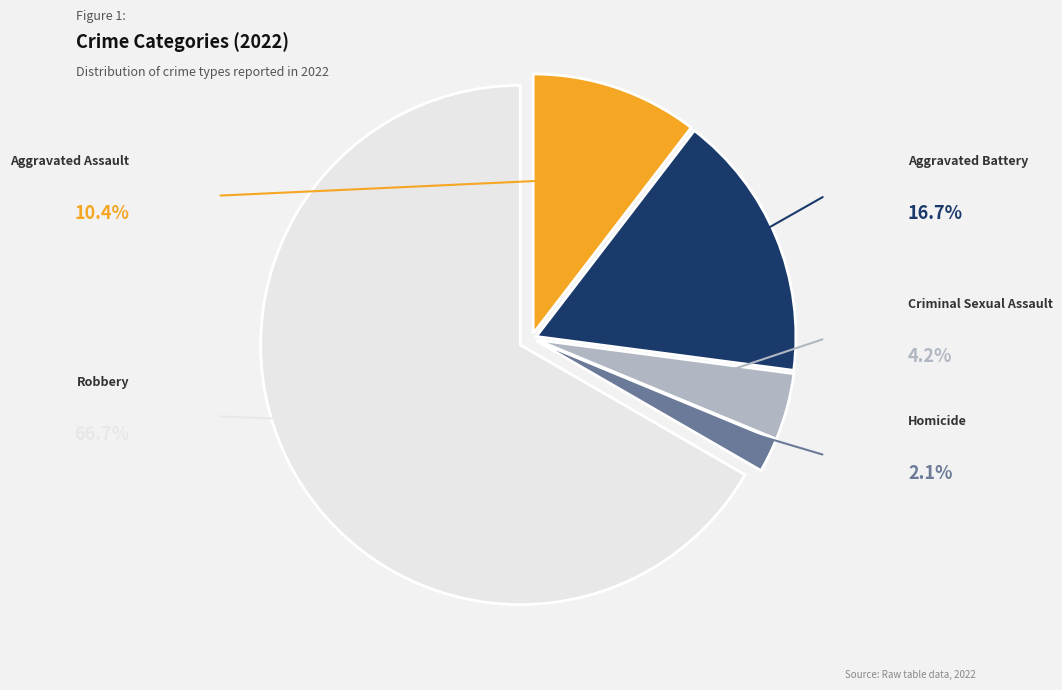

Which slice is the largest?

Robbery